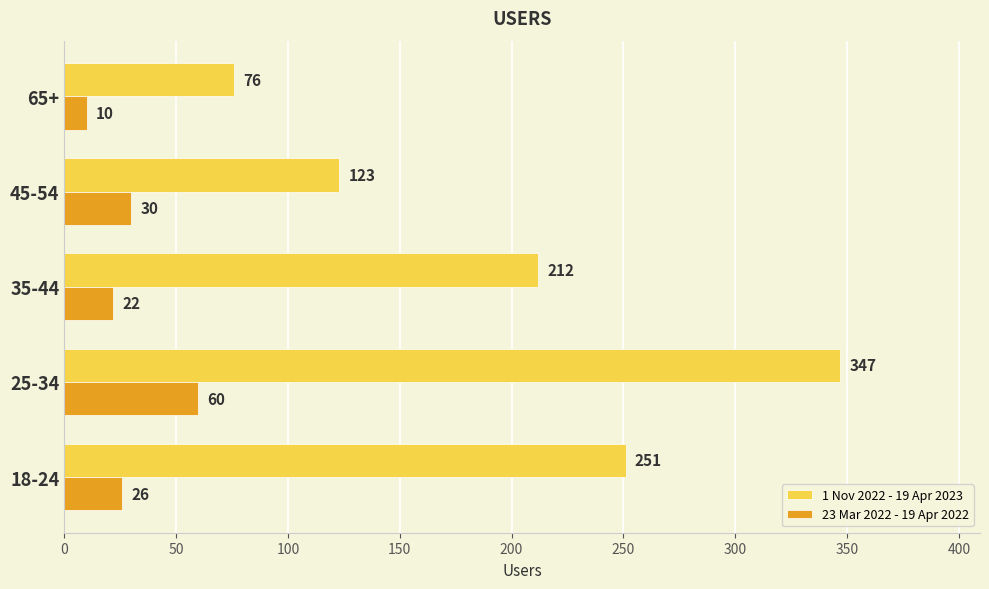

The value of 1 Nov 2022 - 19 Apr 2023 at 18-24 is 109. True or false?

False